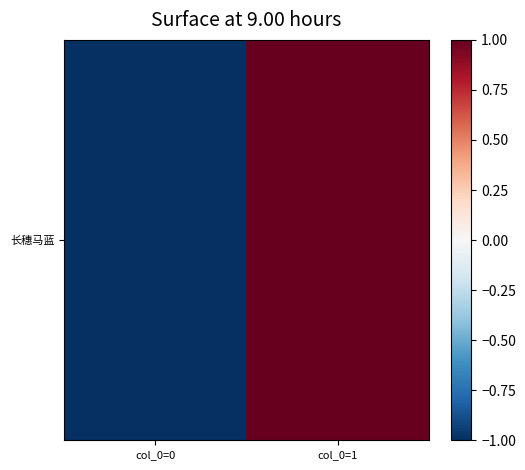

At which category does the chart reach its minimum across all series?

col_0=0